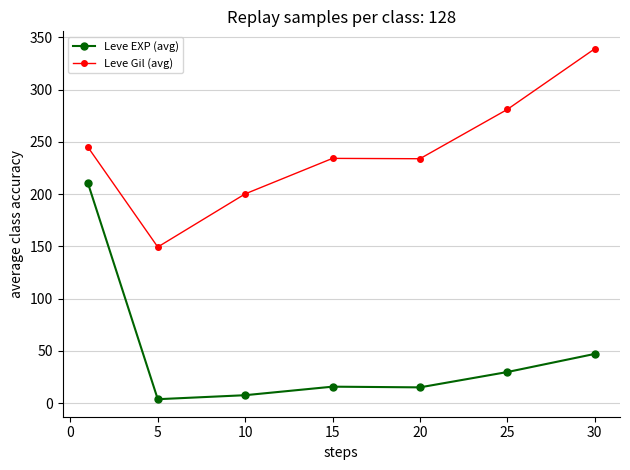

Rank the series by their average value, from highest to lowest.

Leve Gil (avg), Leve EXP (avg)